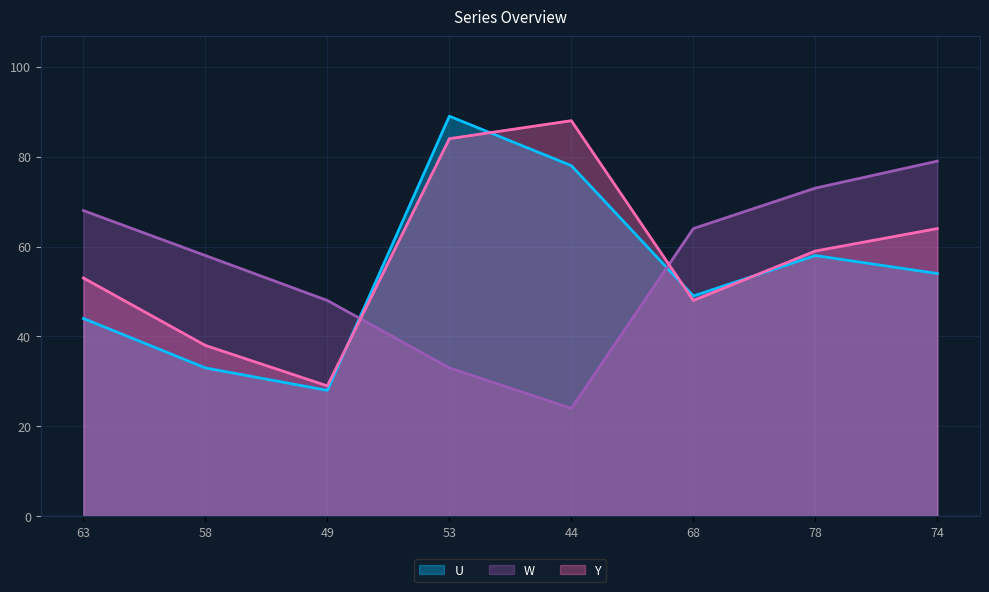

Between 63 and 49, which series saw the biggest shift?

Y